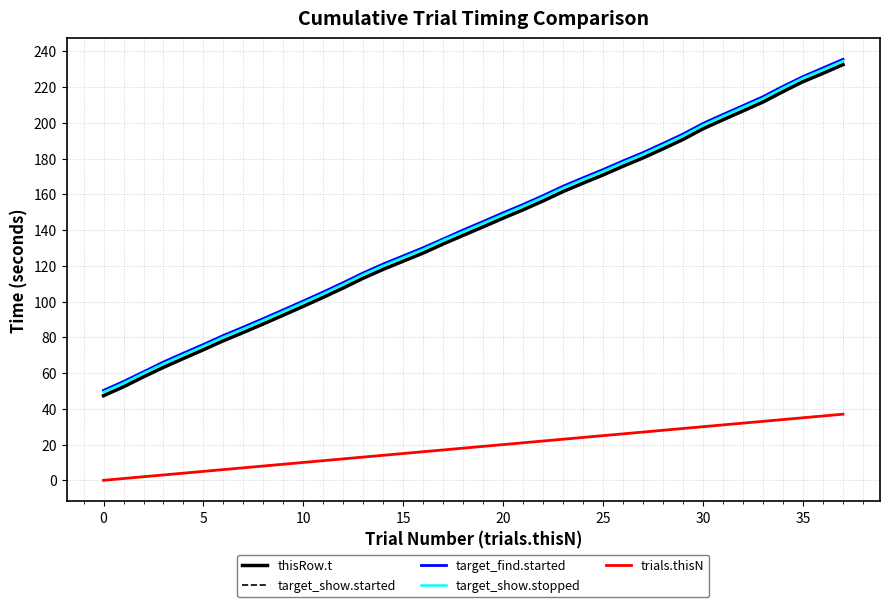

Does the chart display data point markers on the line(s)?

No